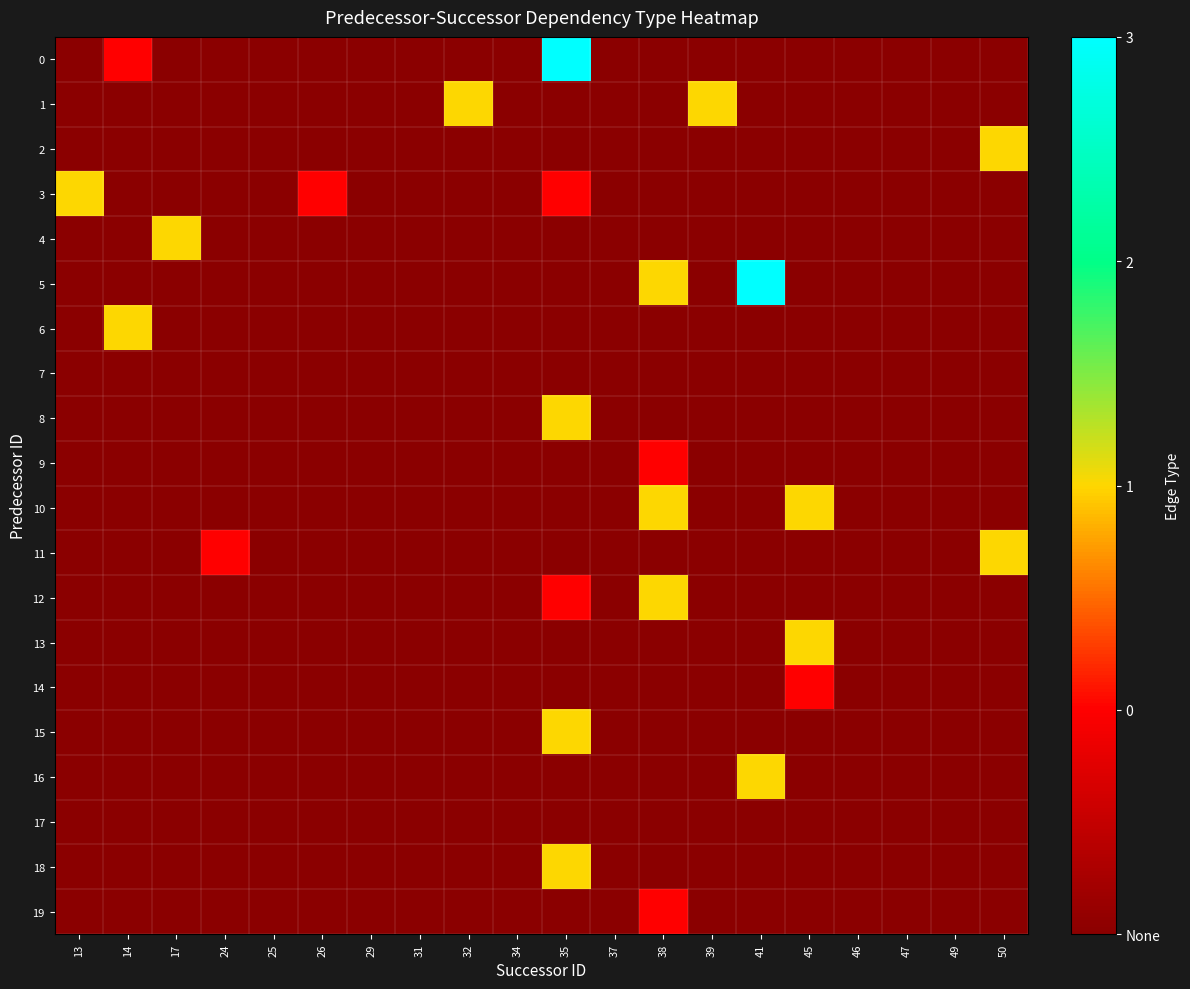

Which has a higher value, 14 or 31?

14